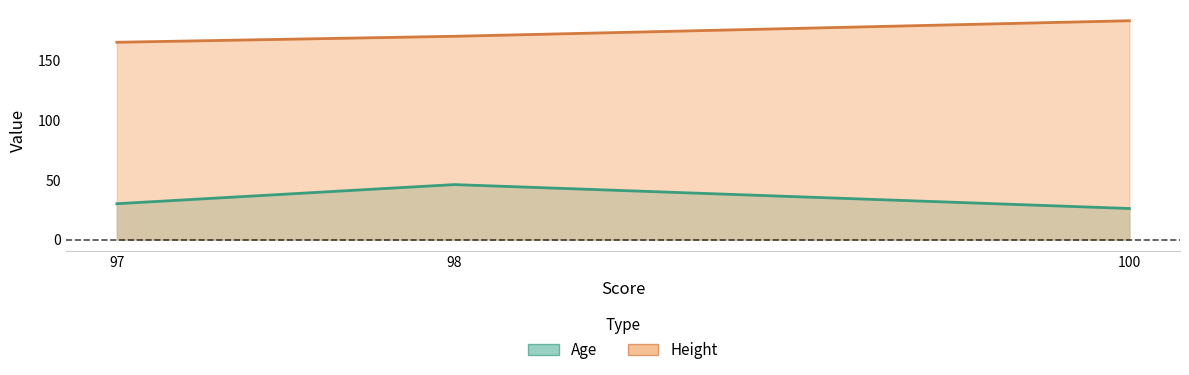

How many data points in Height are above 170?

1